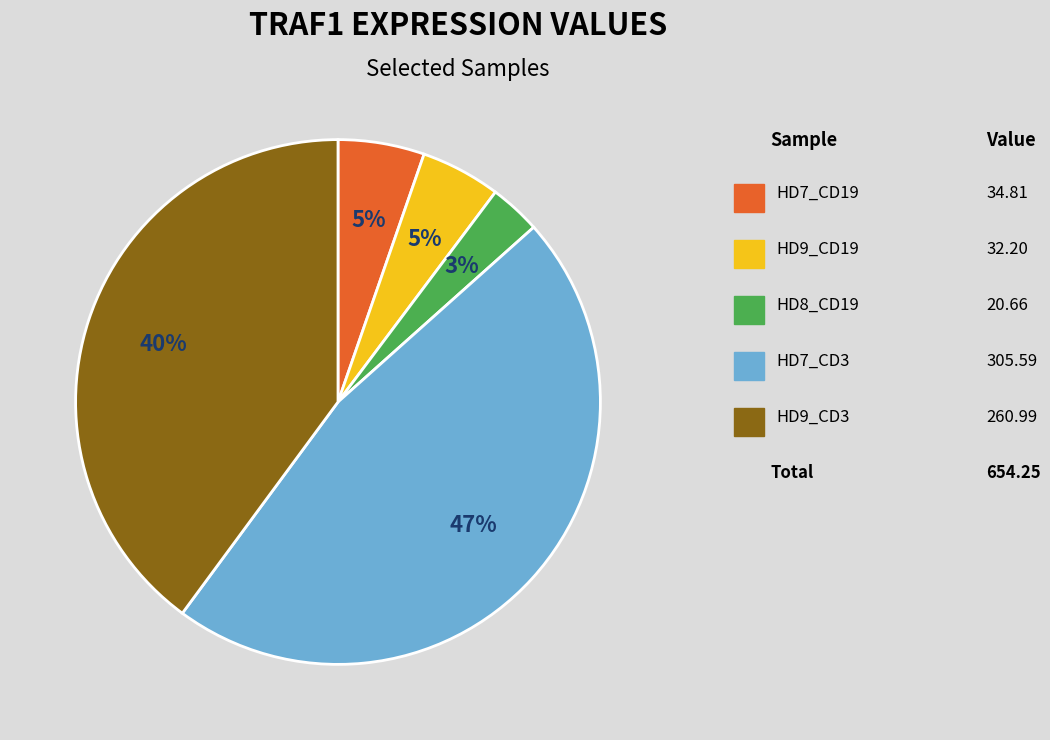

Does any single category account for the majority?

No